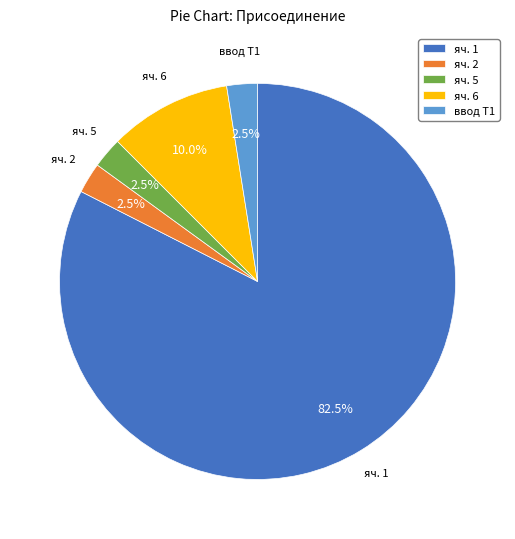

To the nearest percent, what is the difference between the яч. 1 and ввод Т1 slice percentages?

80%